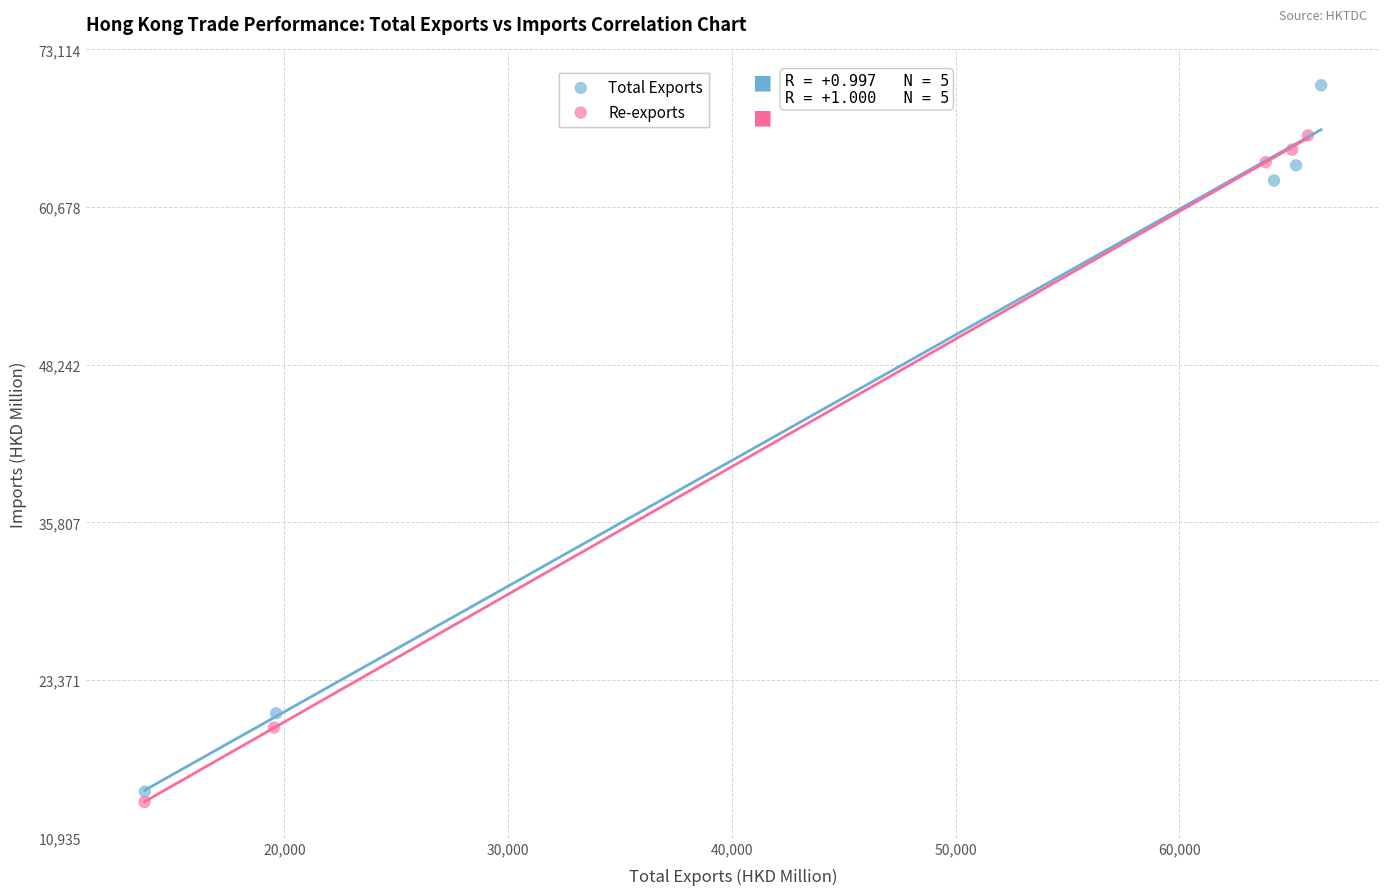

Which series has the largest Y range (max minus min)?

Total Exports